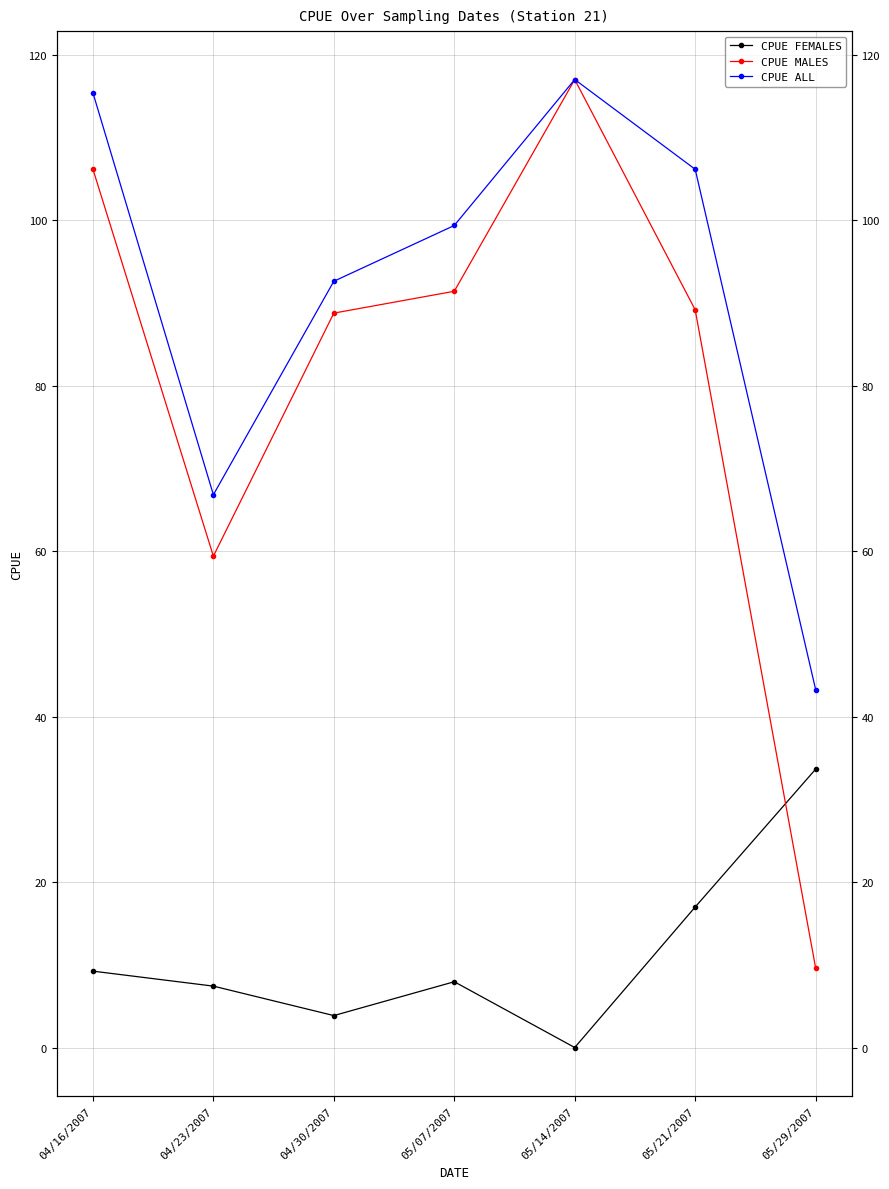

Between 04/16/2007 and 05/07/2007, which is larger?

04/16/2007